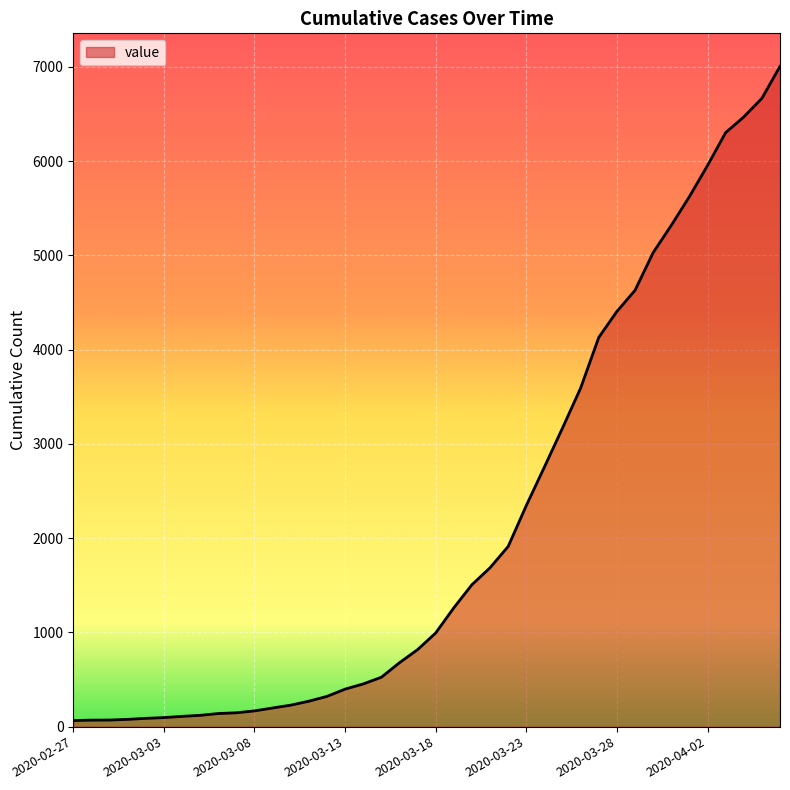

What is the difference between the maximum and minimum values?

6940